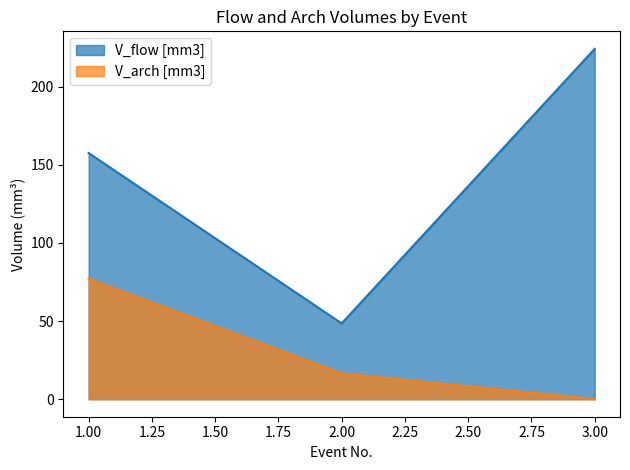

Does the chart display data point markers on the line(s)?

No